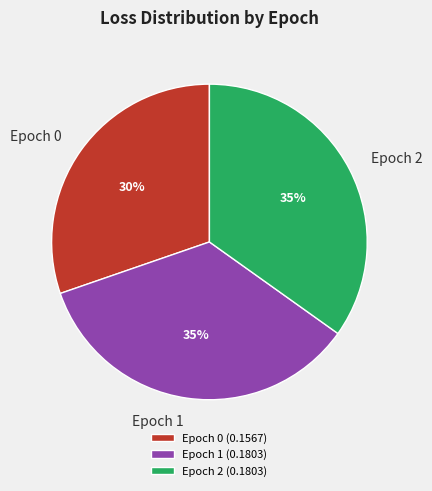

Does Epoch 1 account for over 50% of the chart?

No